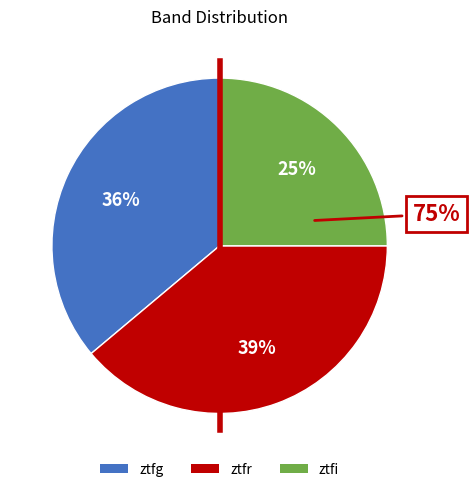

Does ztfr represent more than half of the total?

No